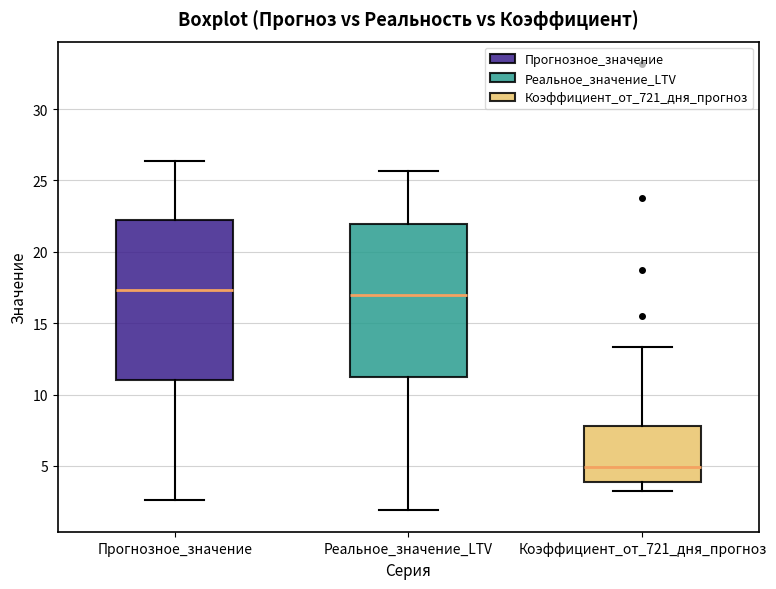

Where is the upper edge of the box for Реальное_значение_LTV on the y-axis? The values are not printed on the chart, so give them approximately, as read against the axis.

22.0